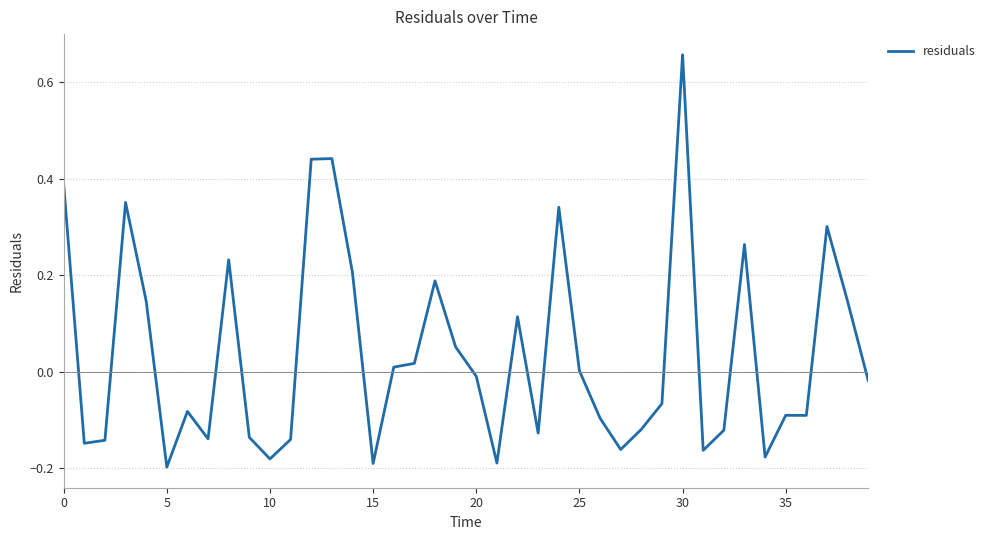

What is the difference between the maximum and minimum values?

0.9